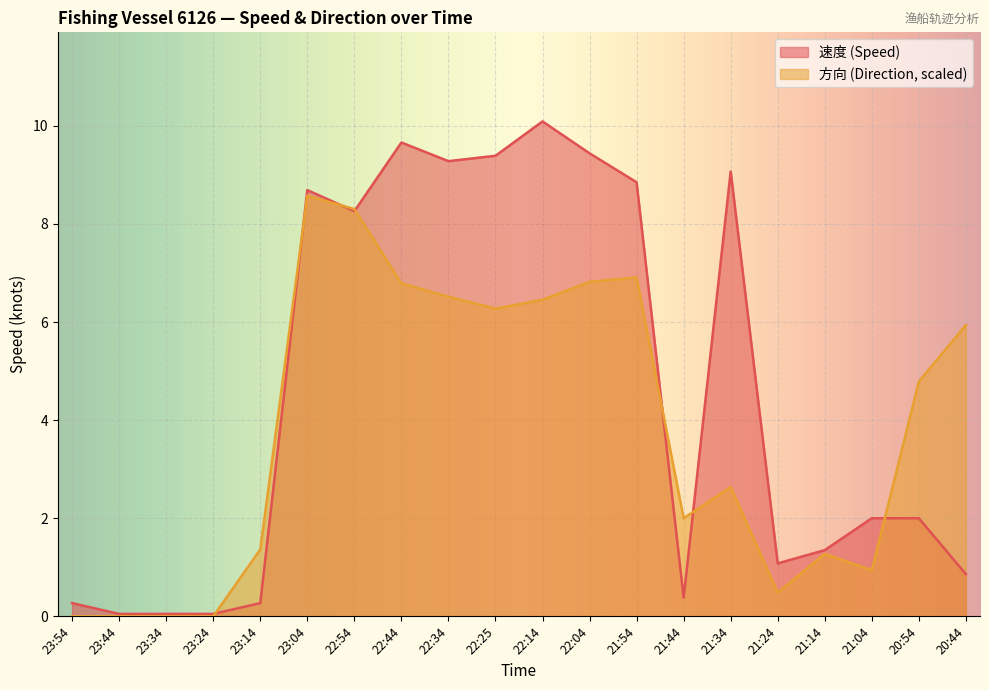

Which category has the highest value in the 方向 series?

23:04